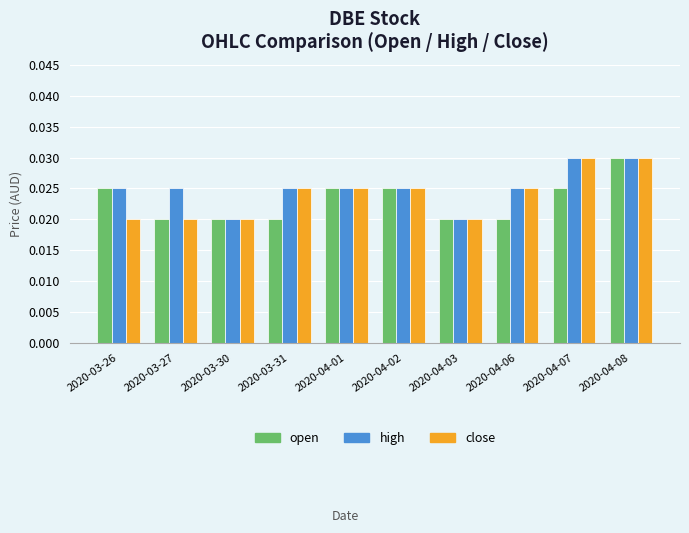

Count the high values in the range 0 to 1.

10